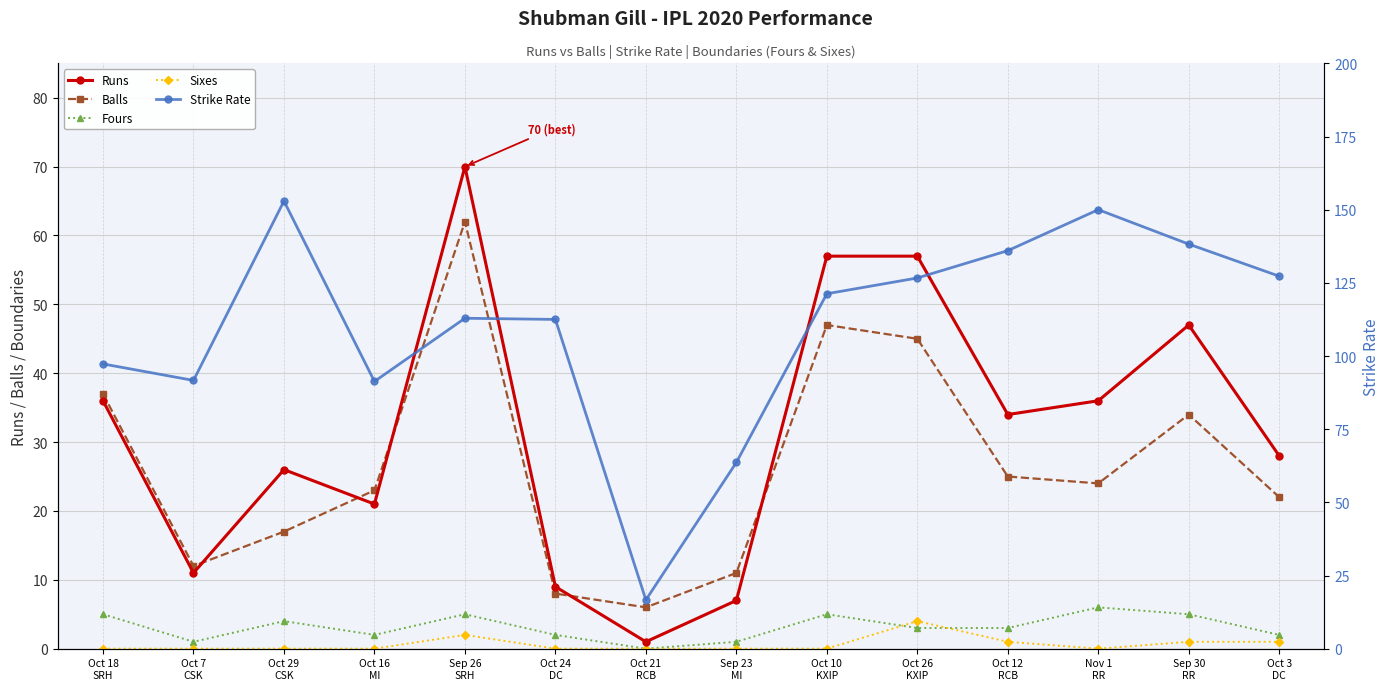

At how many categories does at least one series exceed 122?

6